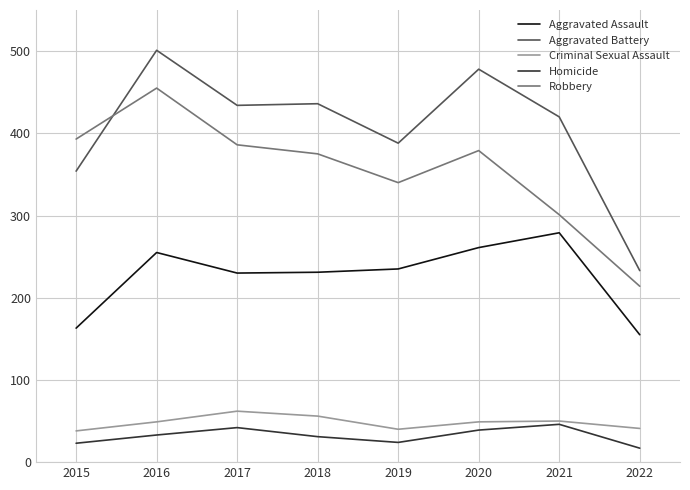

What is the sum of the Aggravated Battery values at 2020 and 2018?

914